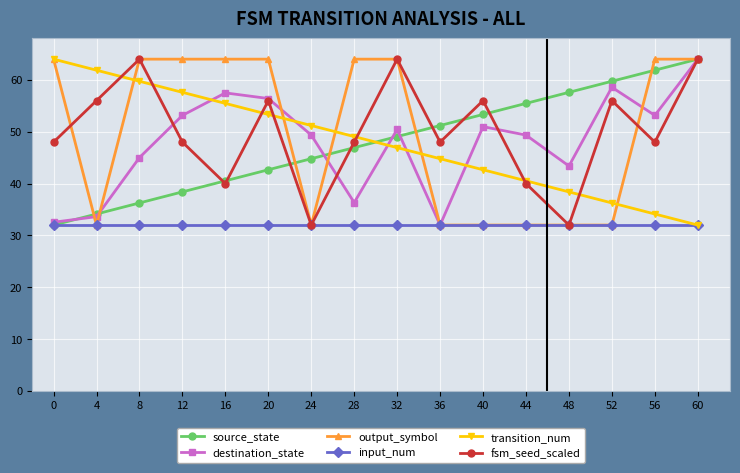

What is the average value of the output_symbol series?

50.0